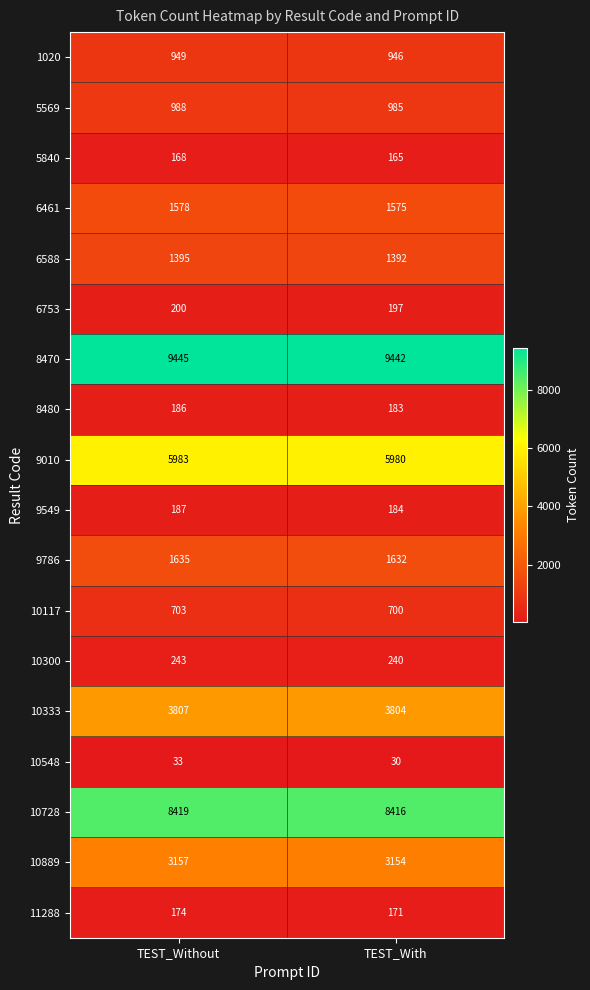

The value of 6588 at TEST_Without is 1395. True or false?

True